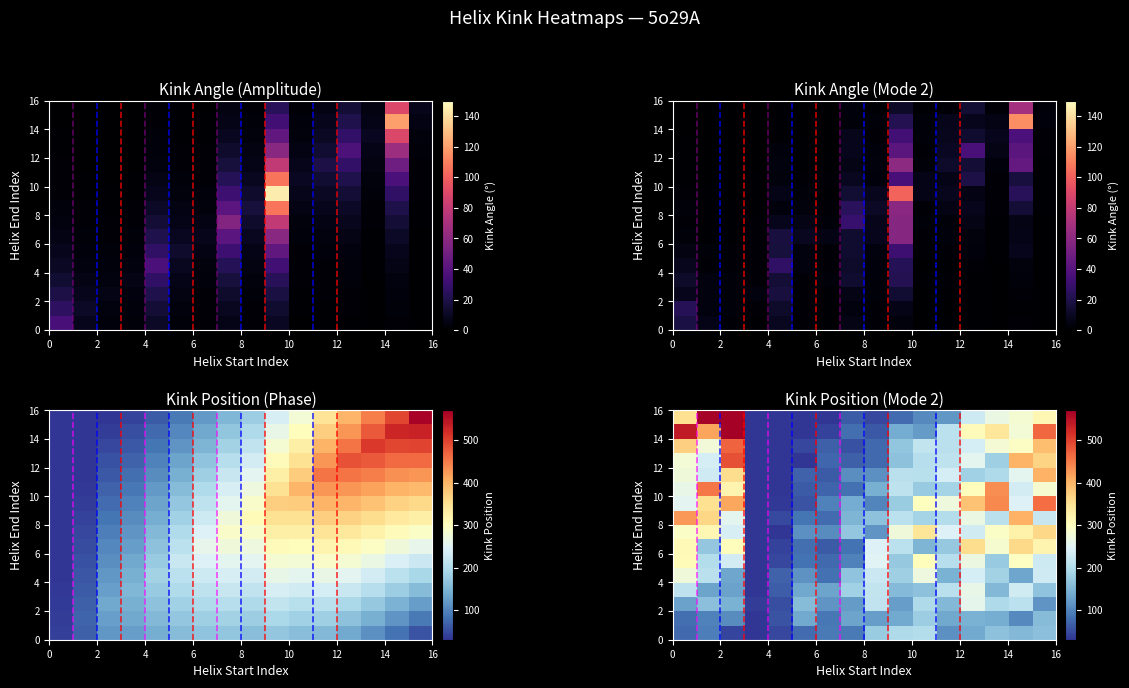

What is the total value across all series at 4?

4766.9